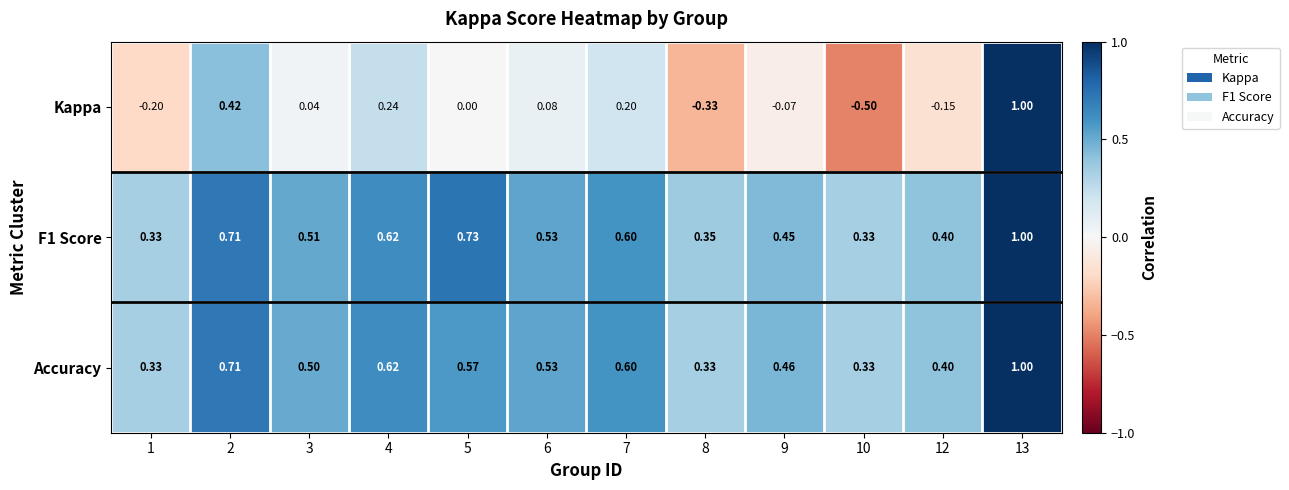

Which series has the largest range (max minus min)?

Kappa